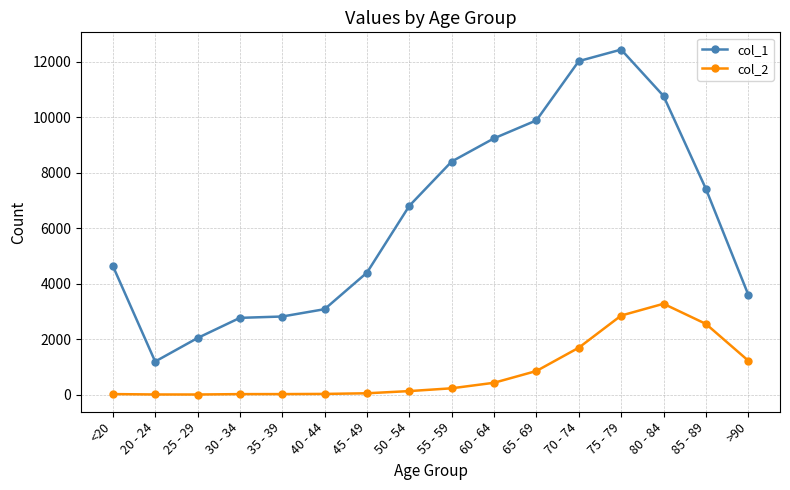

What is the difference between the maximum and minimum values in the col_1 series?

11243